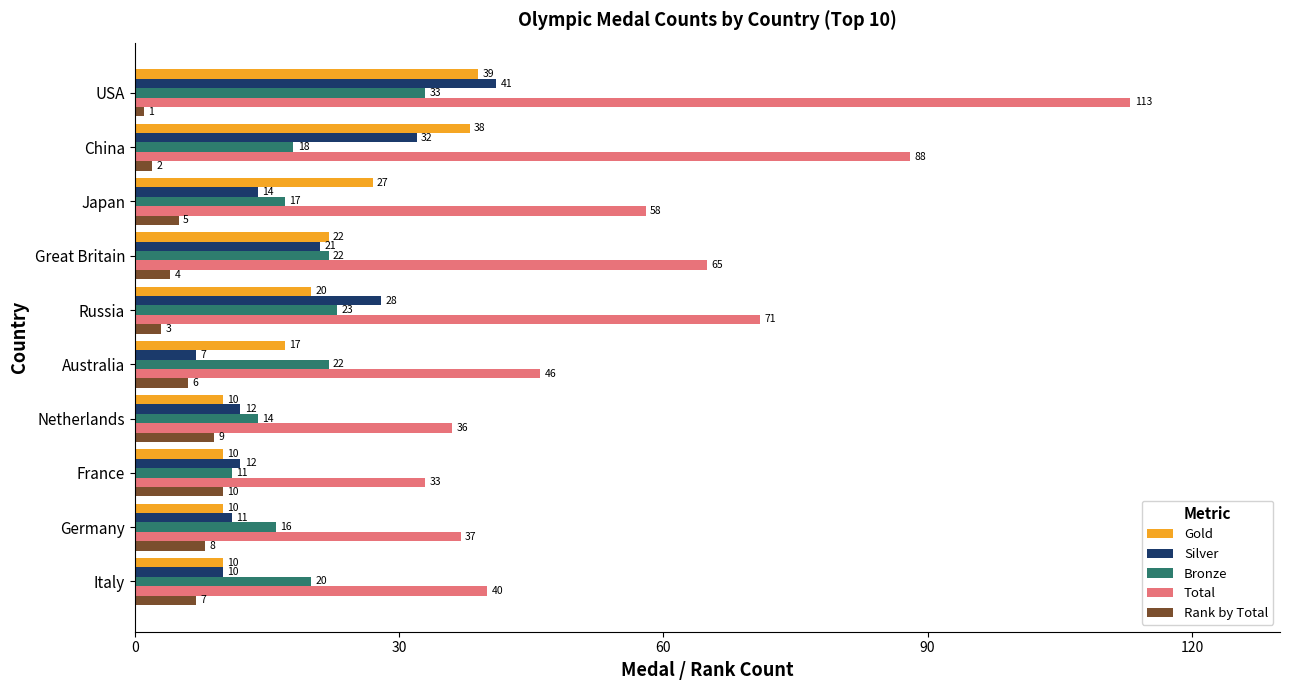

What are all the series names shown in the legend?

Gold, Silver, Bronze, Total, Rank by Total